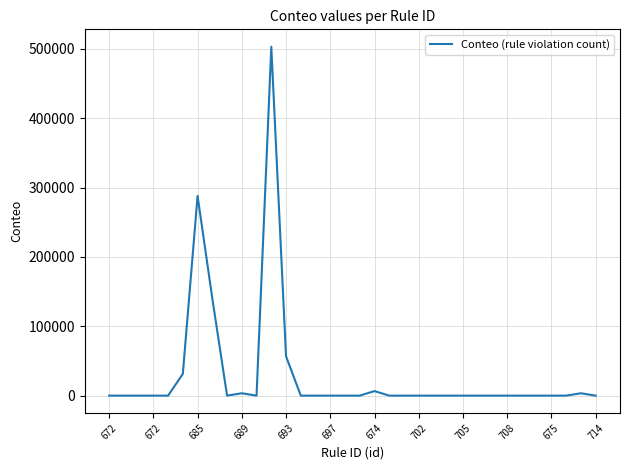

What is the difference between the maximum and minimum values?

503171